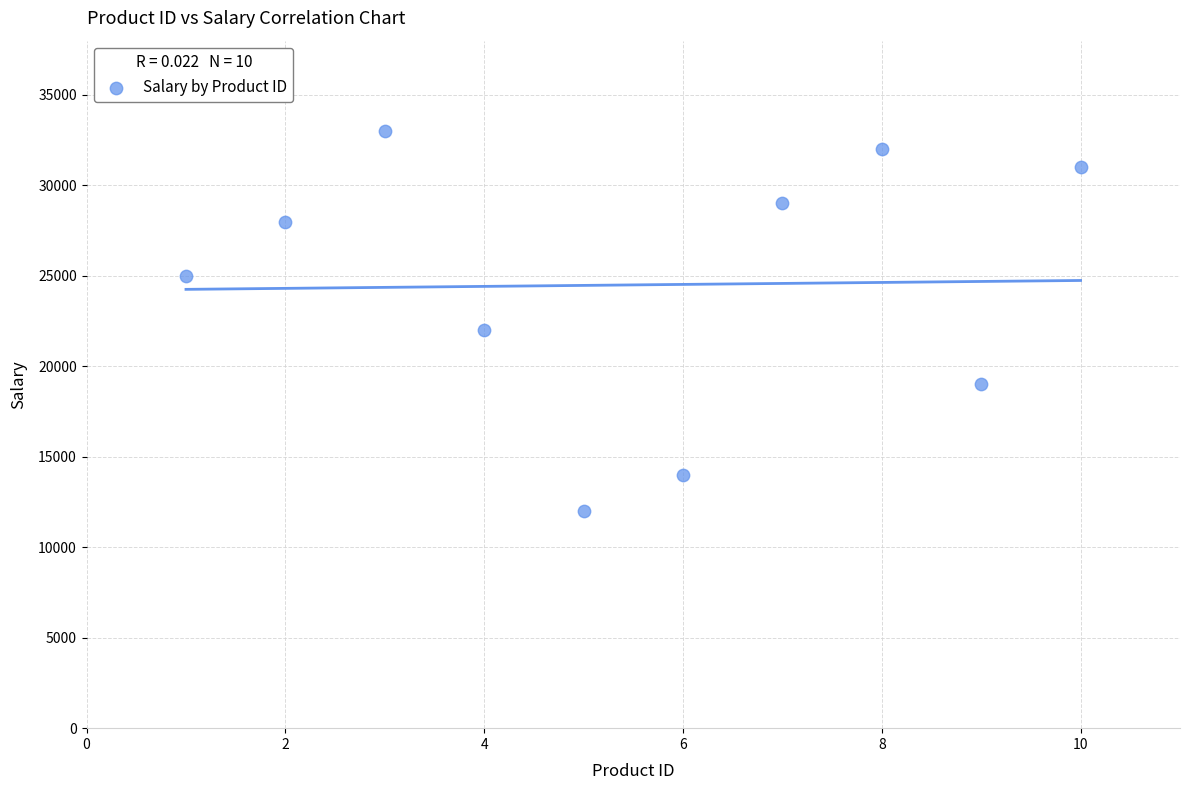

What is the range of Y values (max minus min)?

21000